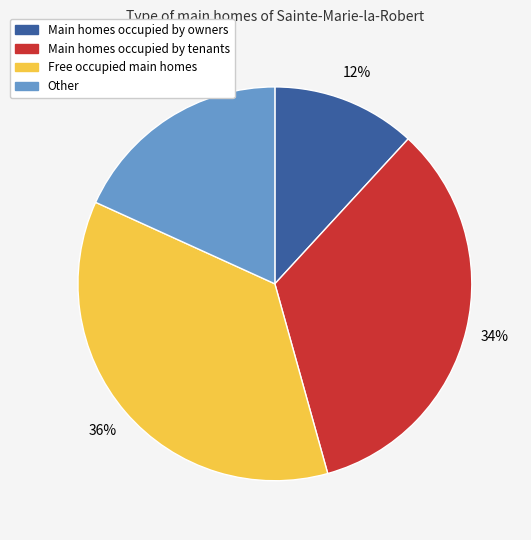

To the nearest percent, what is the average slice percentage?

25%